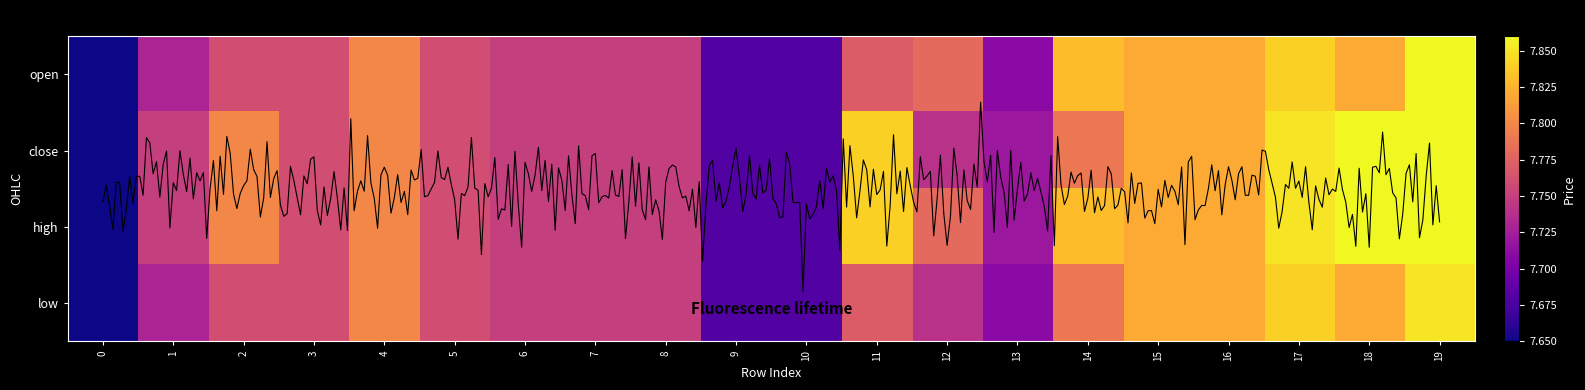

Between 12 and 2, which is larger?

12